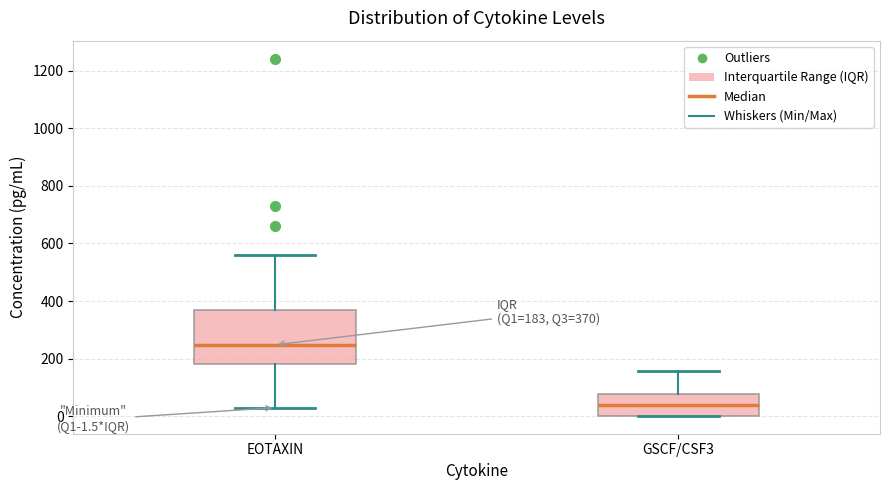

Which box's median line is the highest?

EOTAXIN